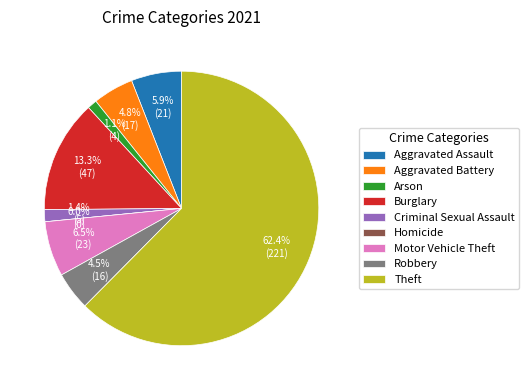

Is it true that Robbery is 5% of the pie?

True